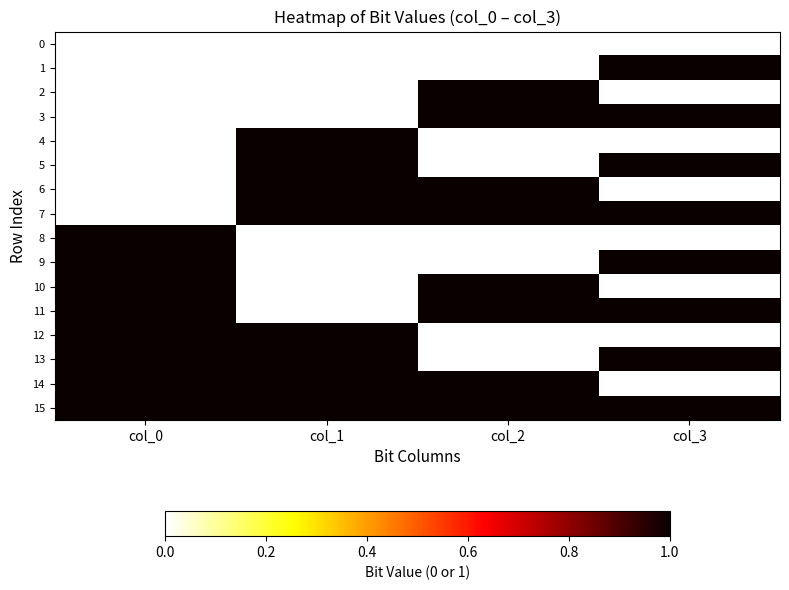

Which series has the largest range (max minus min)?

1